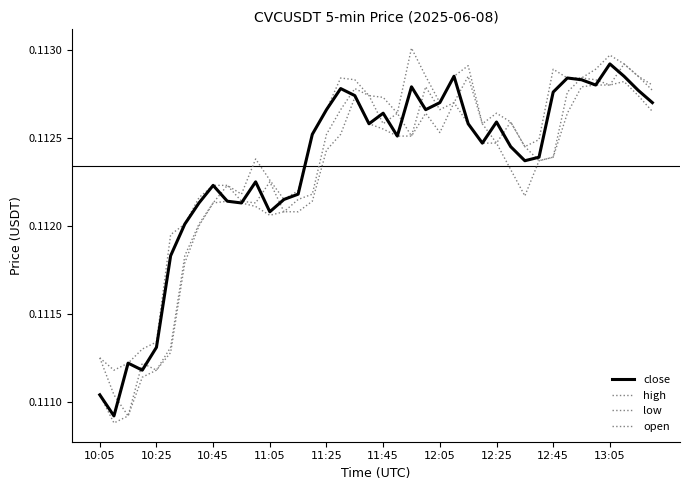

Rank the series by their maximum value, from lowest to highest.

low, close, open, high